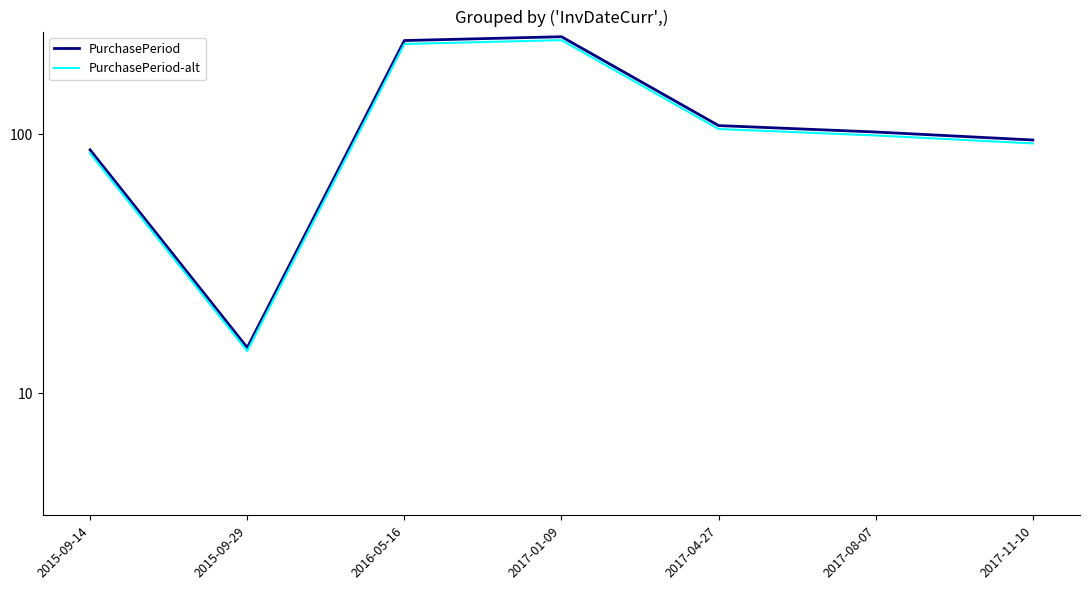

Which has a higher value, 2015-09-29 or 2015-09-14?

2015-09-14